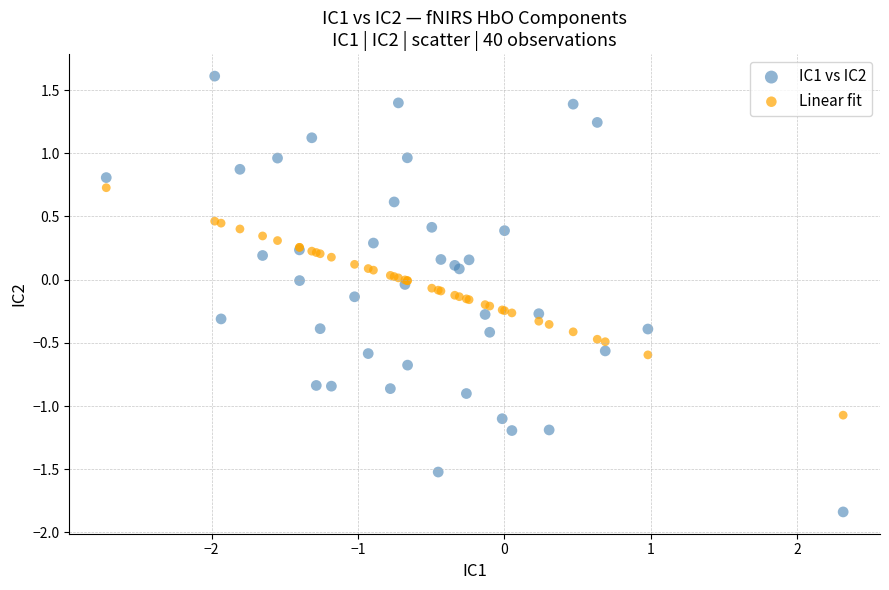

Which series contains the lowest Y value?

IC1 vs IC2